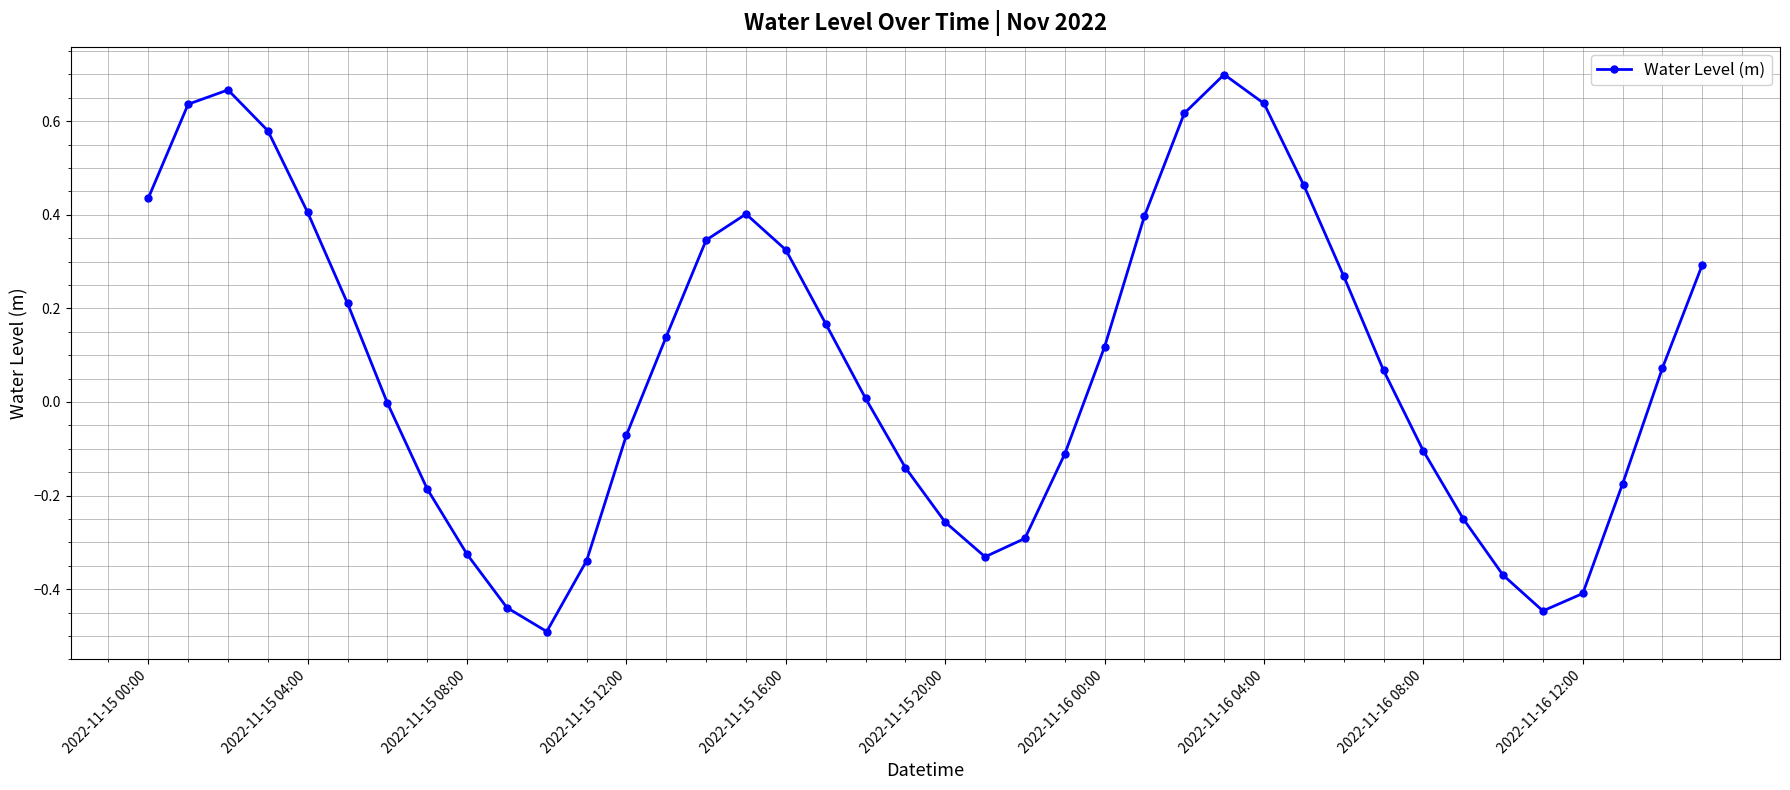

True or false: there are more than 1 points higher than both neighbors.

True